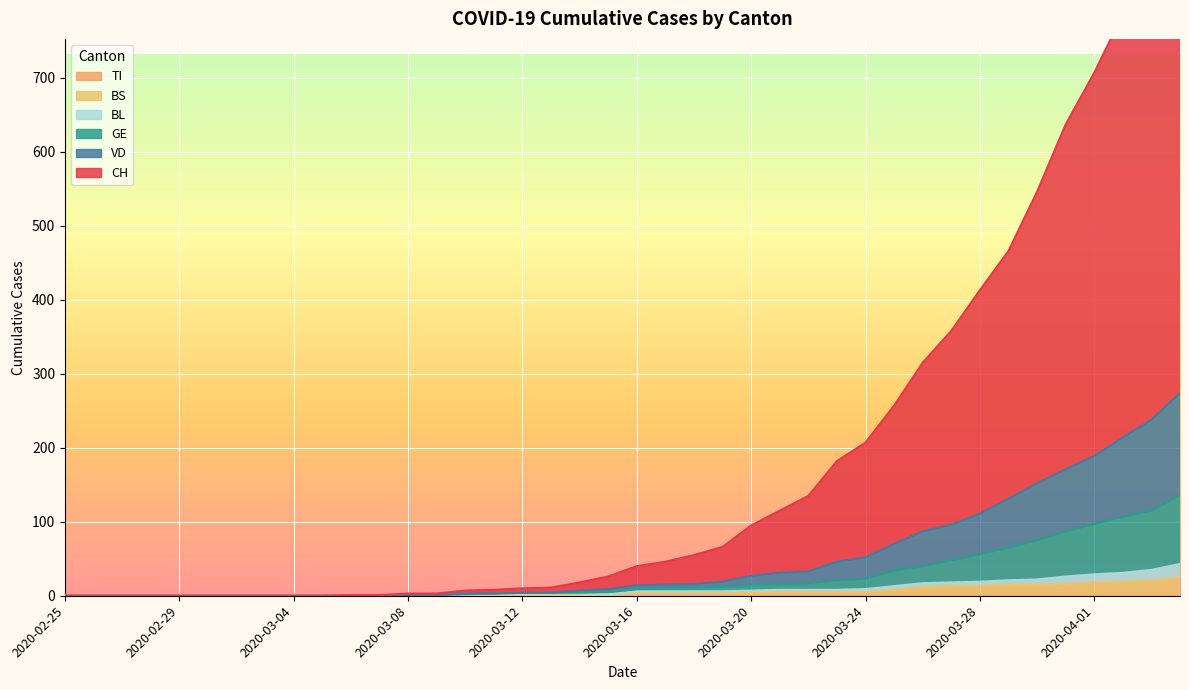

What is the difference between the second highest and minimum values in the BL series?

35